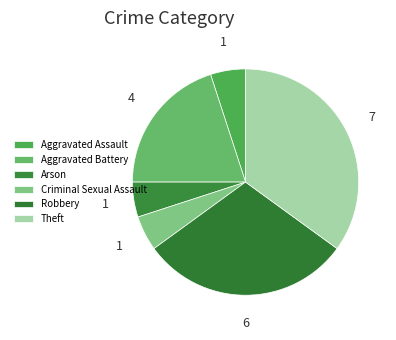

Does Criminal Sexual Assault represent more than half of the total?

No